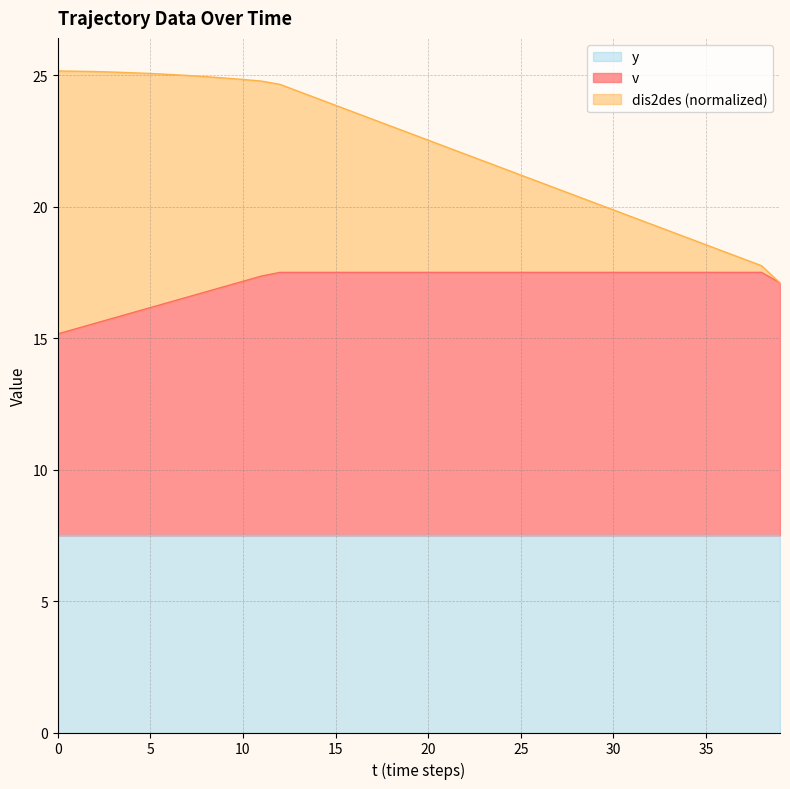

Is it true that y equals 7.5 at 15?

True